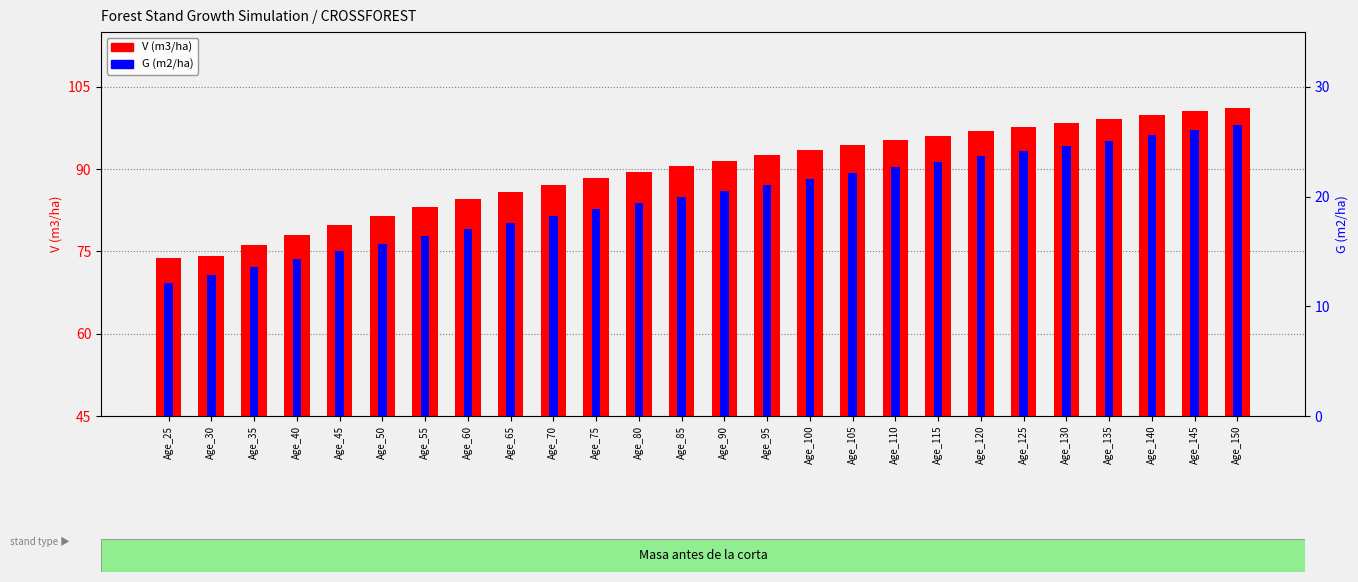

The value of G (m2/ha) at Age_95 is 21.1. True or false?

True